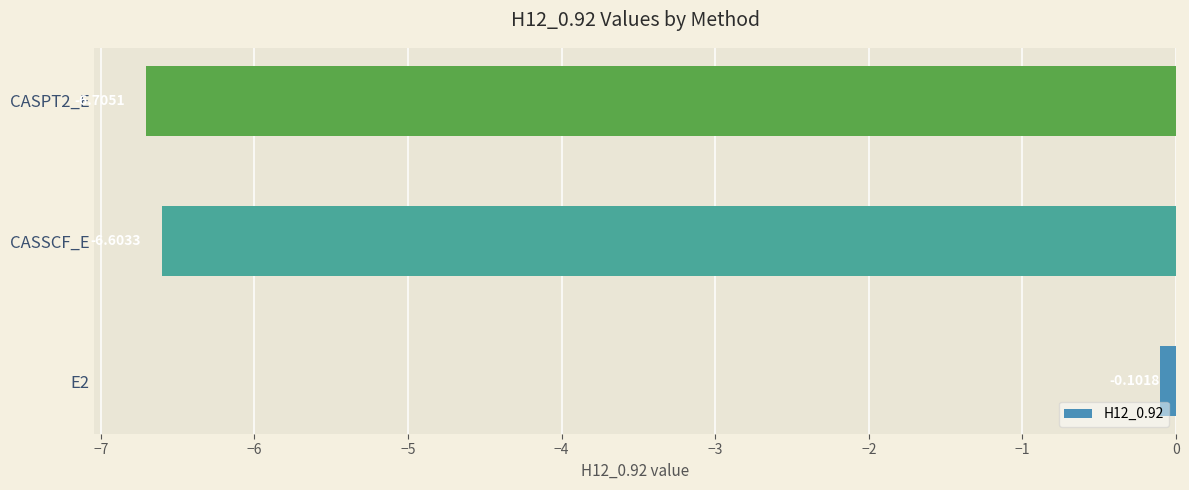

What is the sum of the values at CASSCF_E and E2?

-6.7